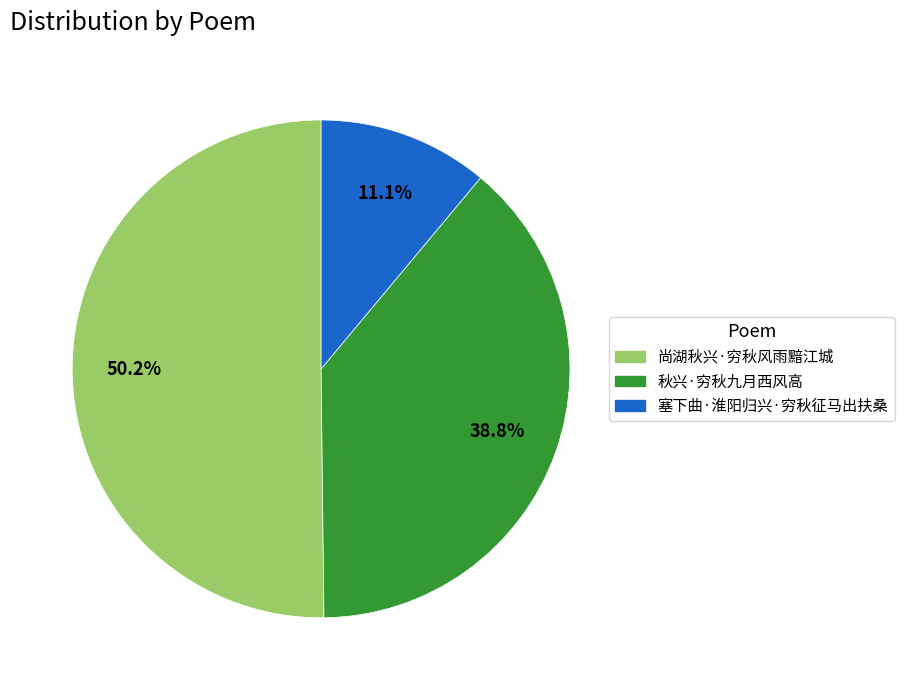

Rank the categories by value from highest to lowest.

尚湖秋兴·穷秋风雨黯江城, 秋兴·穷秋九月西风高, 塞下曲·淮阳归兴·穷秋征马出扶桑